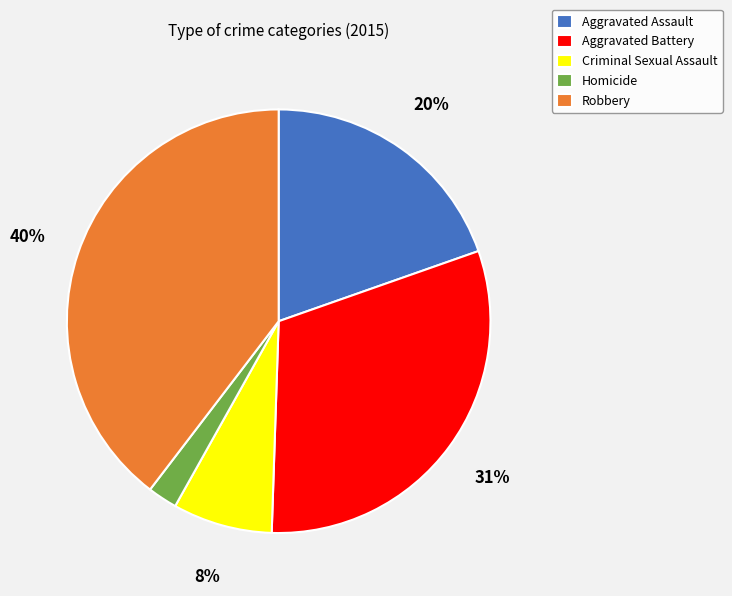

Which category has the smallest portion of the pie?

Homicide